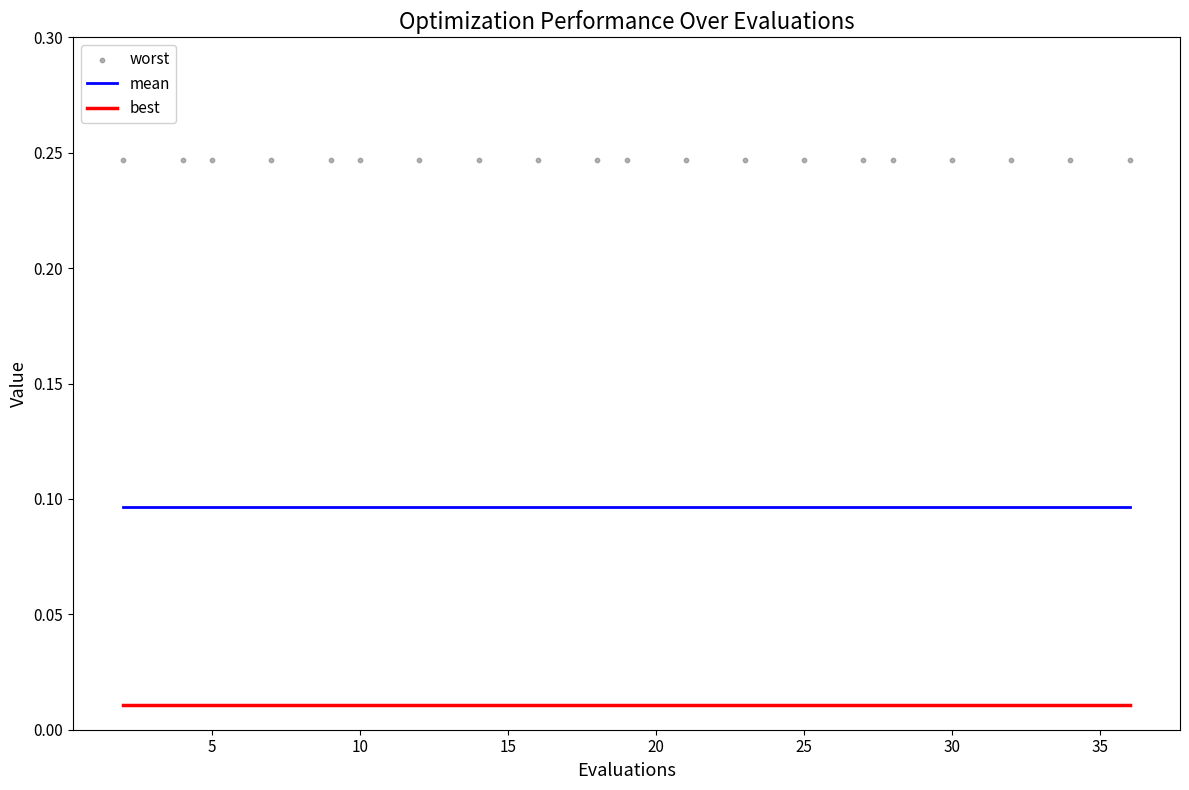

What are all the series names shown in the legend?

mean, best, worst